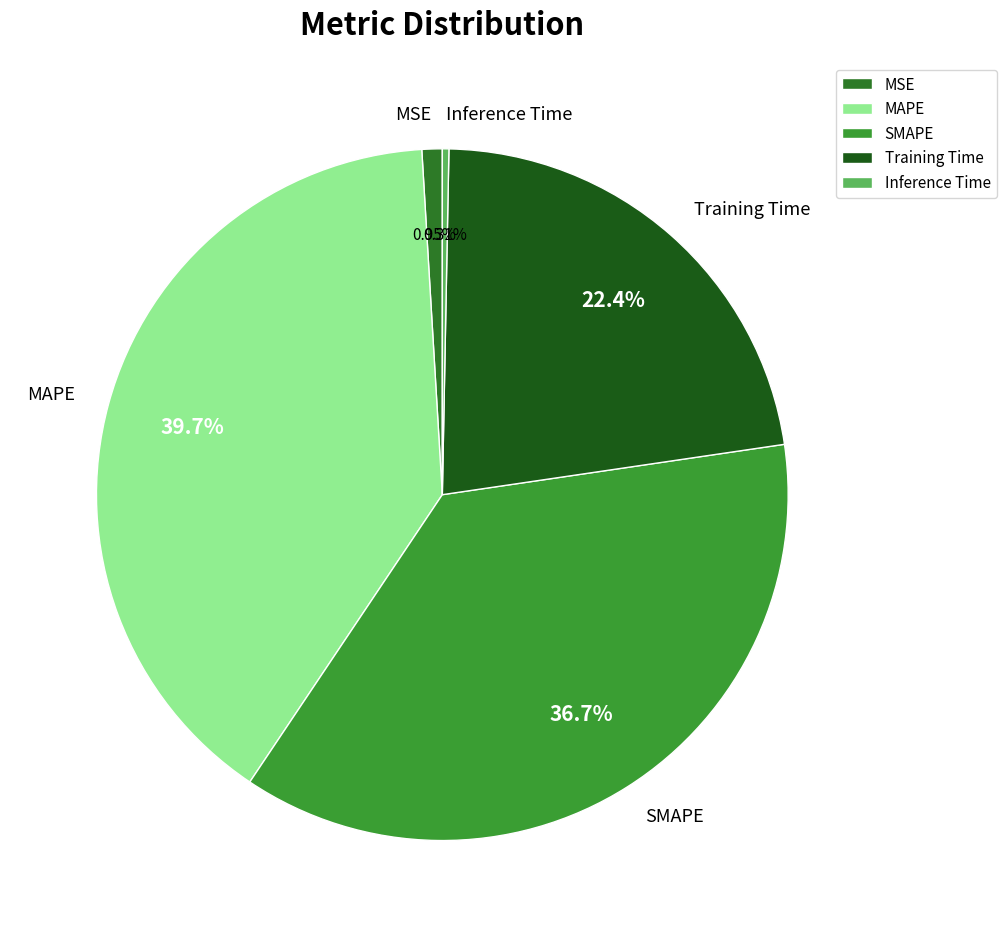

Count the number of slices in the pie.

5